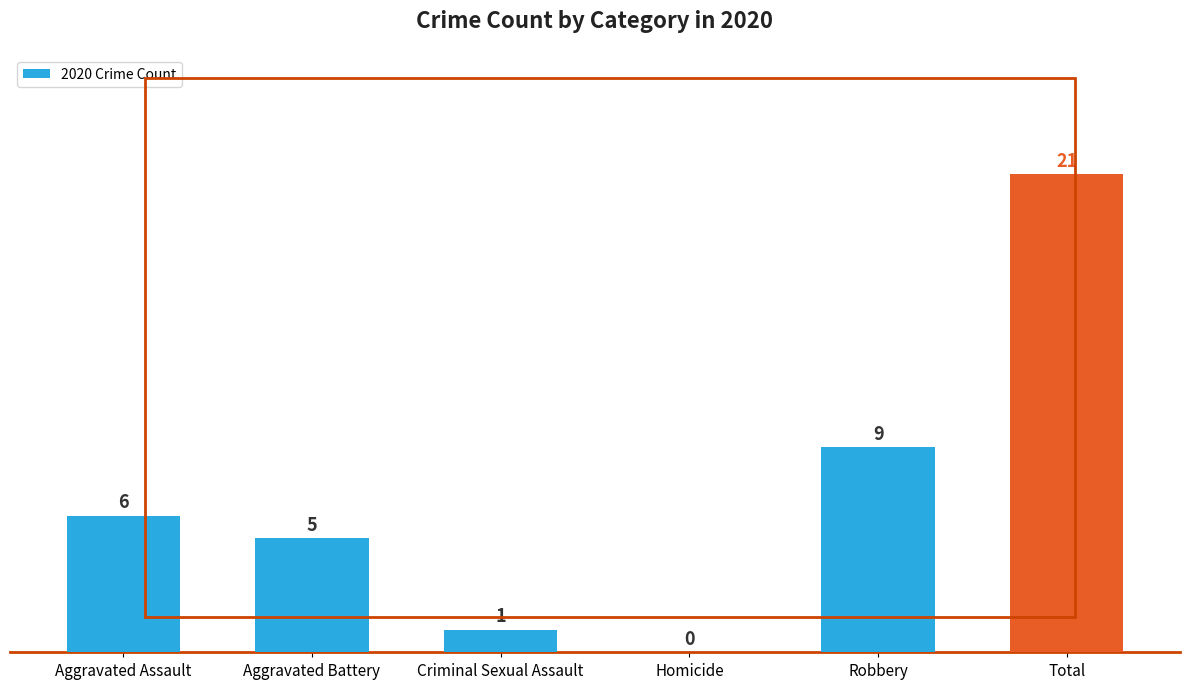

Is it true that the value at Homicide is 13?

False